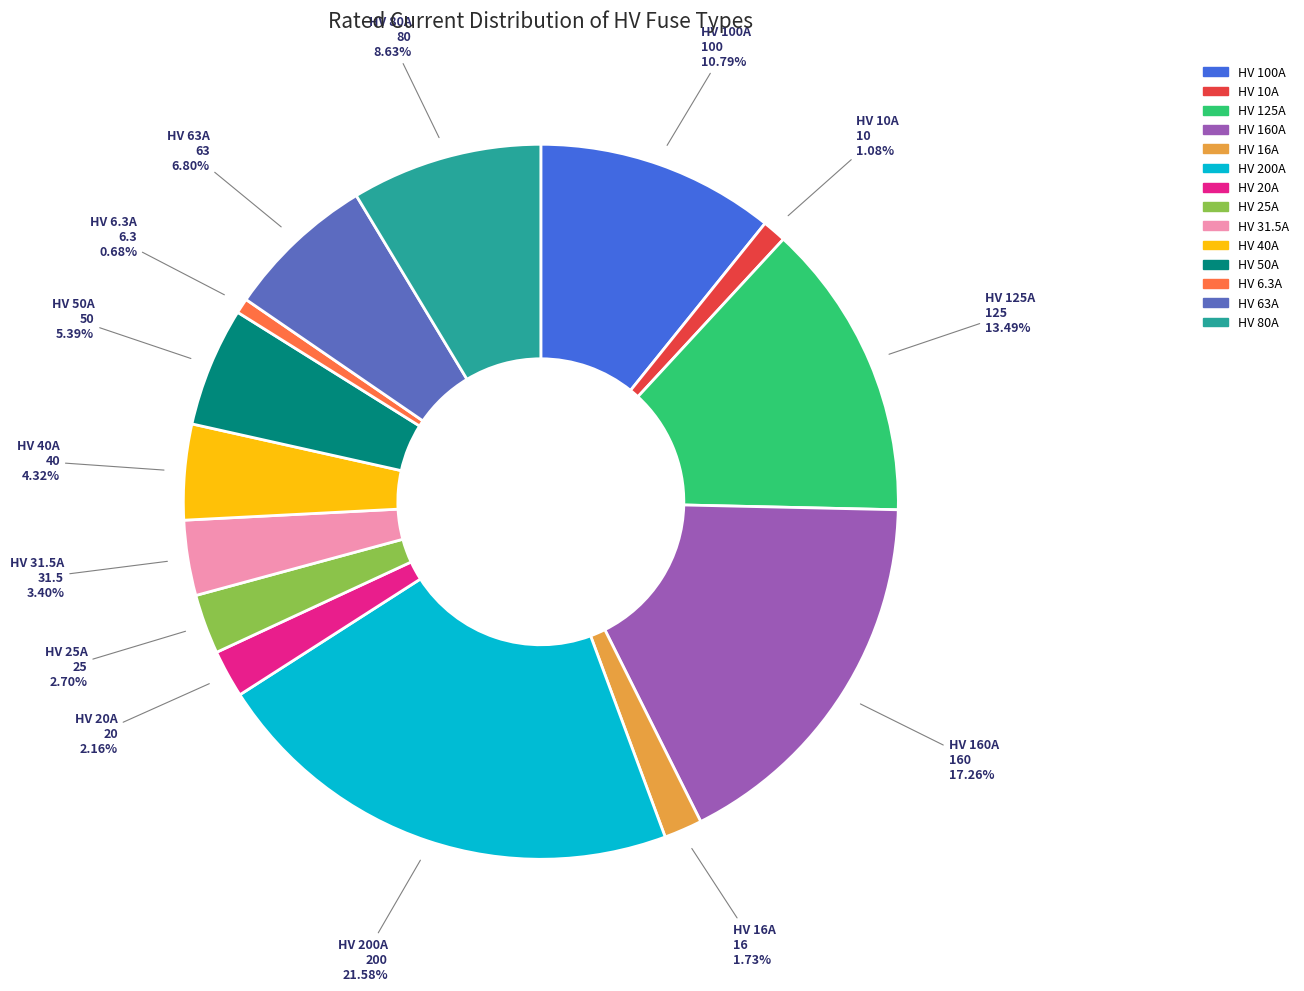

Which has a higher value, HV 160A or HV 10A?

HV 160A